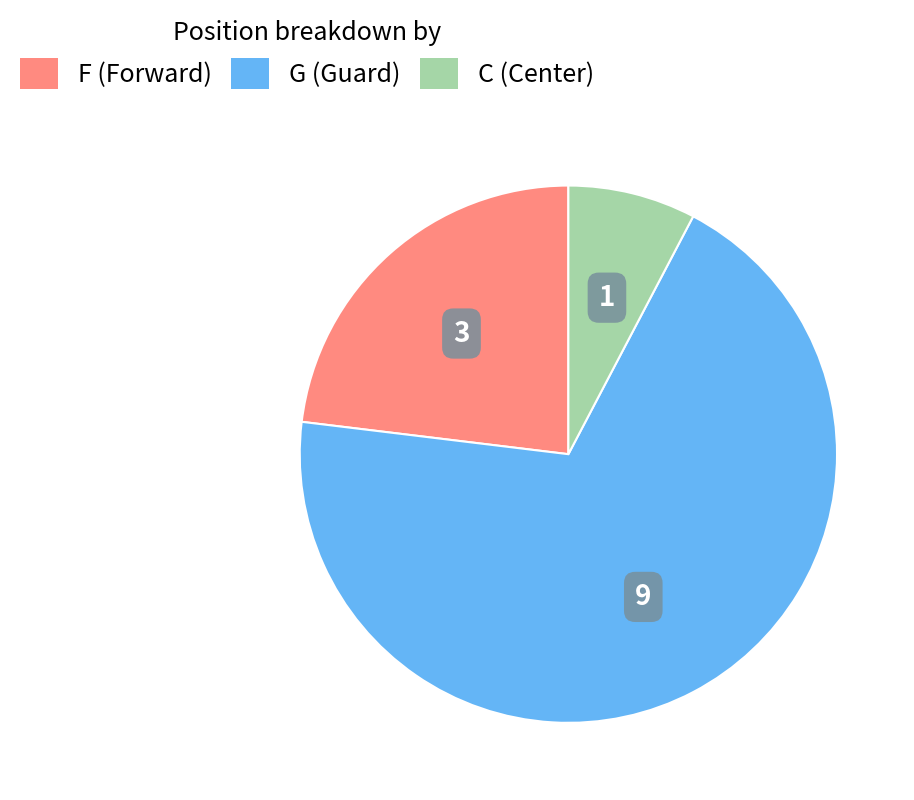

Is the sum of G and C greater than half?

Yes